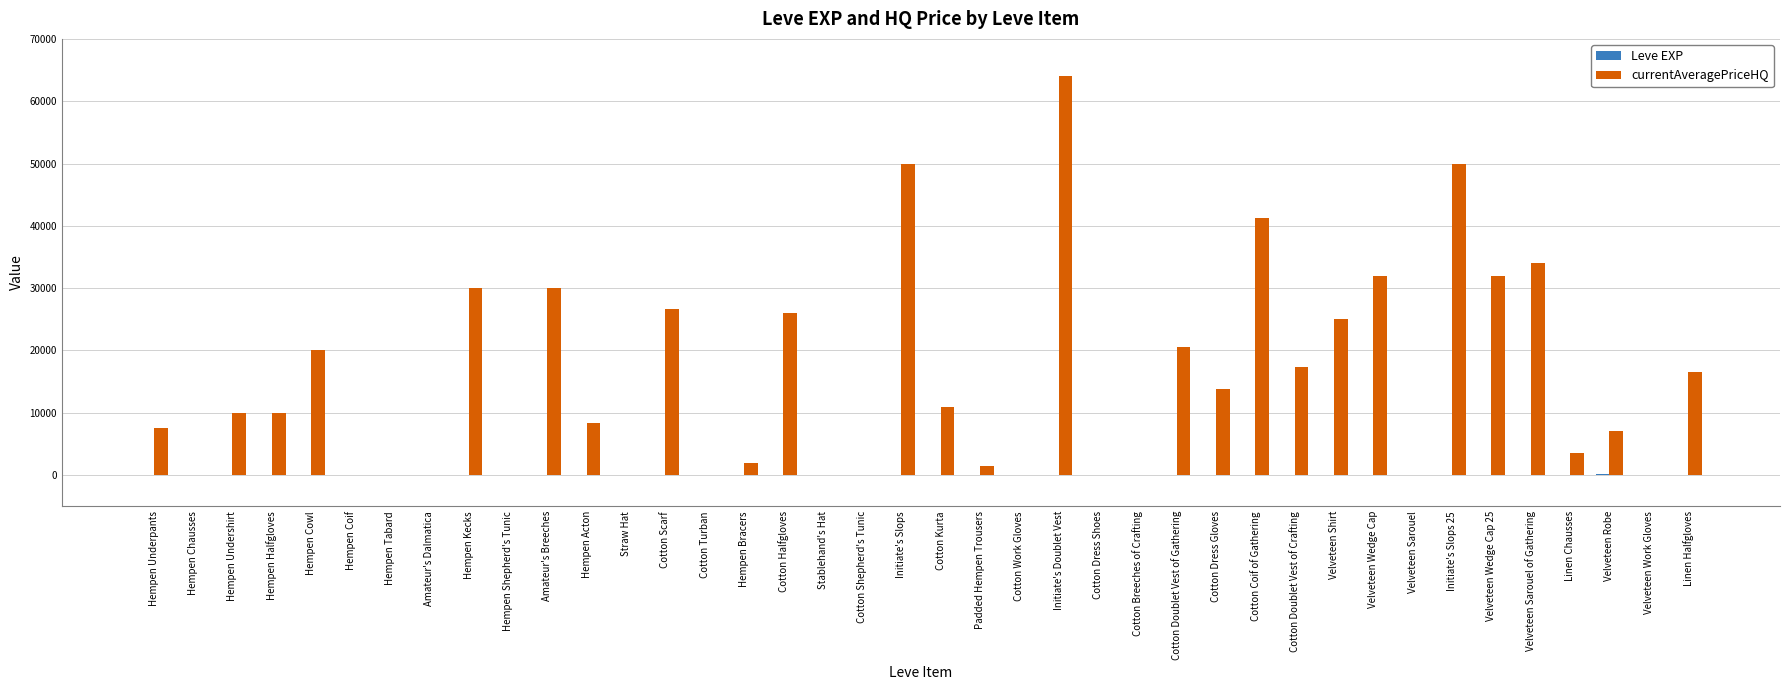

Which label corresponds to the largest value in the chart?

Initiate's Doublet Vest